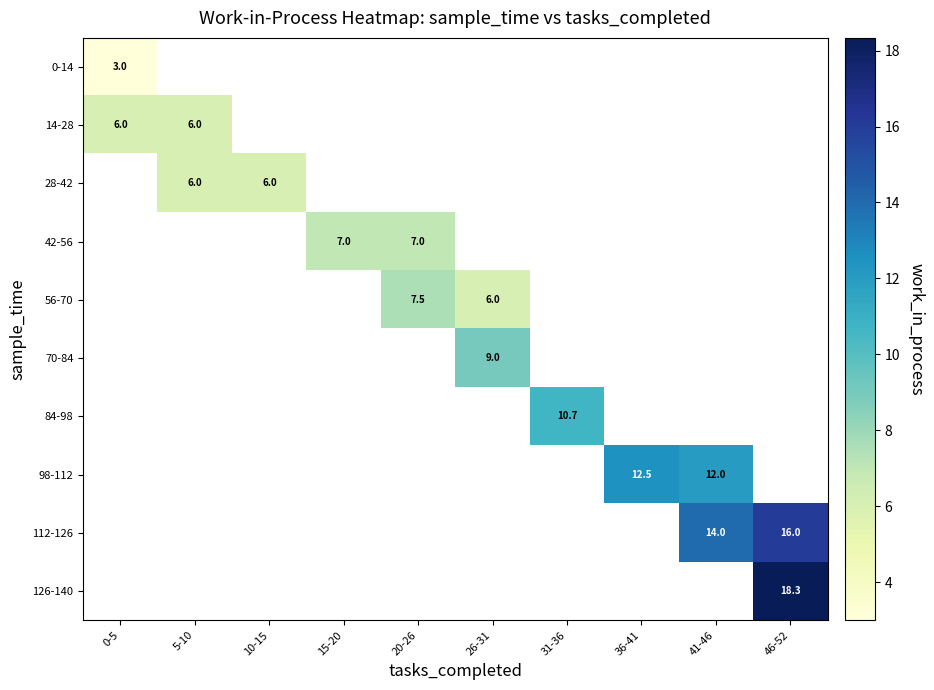

The 98-112 series shows 12.5 at 36-41. True or false?

True